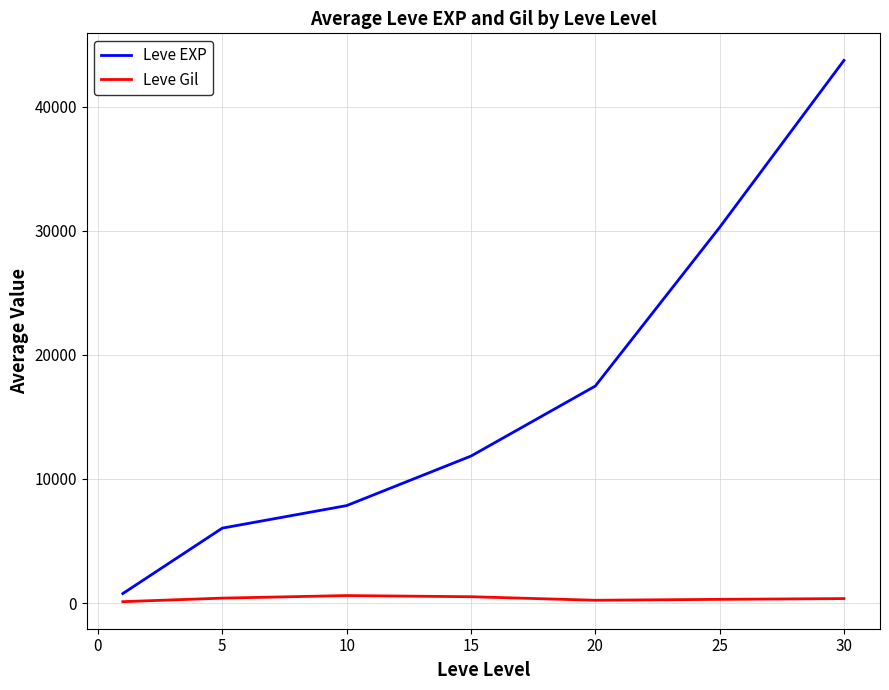

Which series has the largest range (max minus min)?

Leve EXP